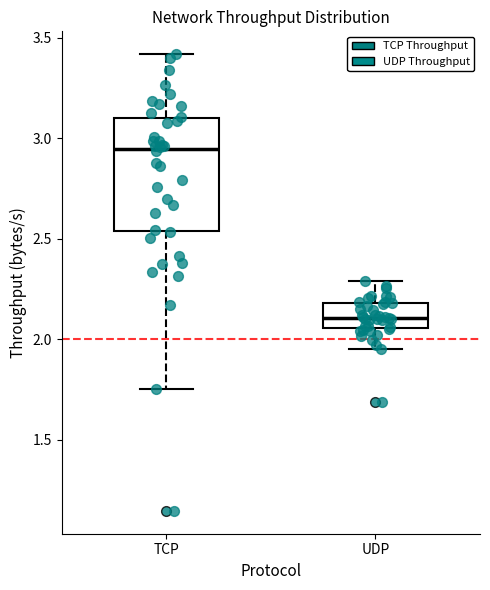

Where does the upper whisker of the box for UDP end on the y-axis? The values are not printed on the chart, so give them approximately, as read against the axis.

2.30